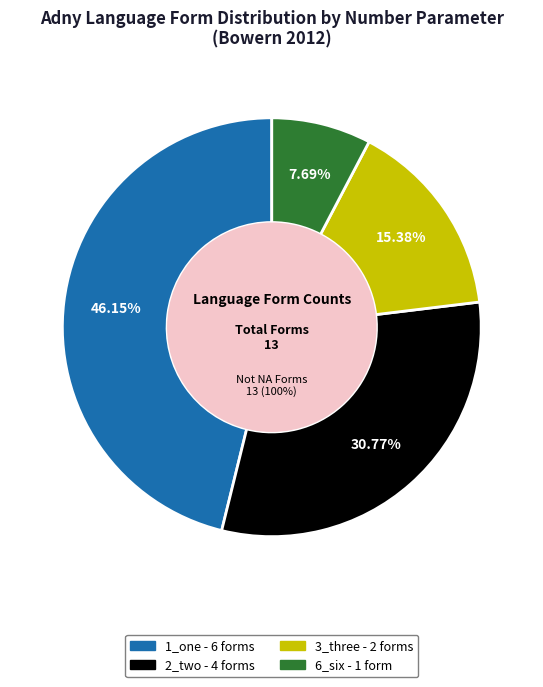

What is the smallest slice in the pie chart?

6_six